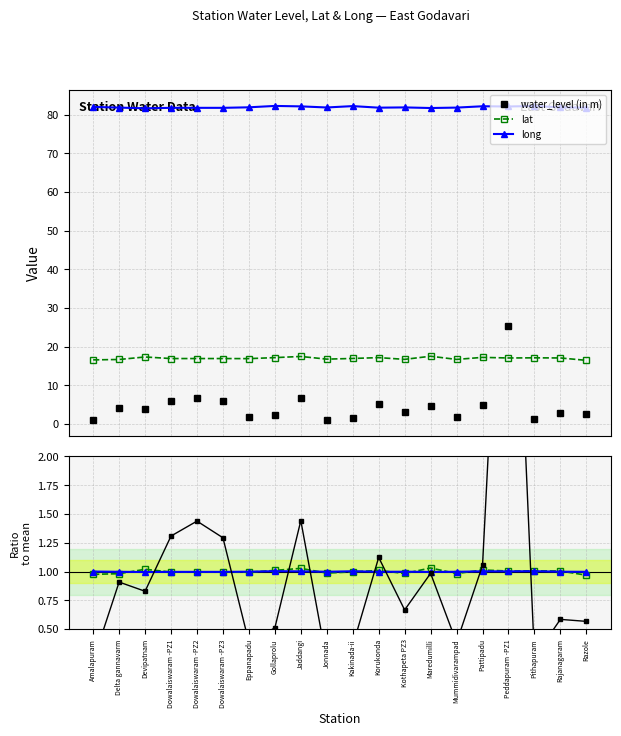

Which series has the largest total across all categories?

long